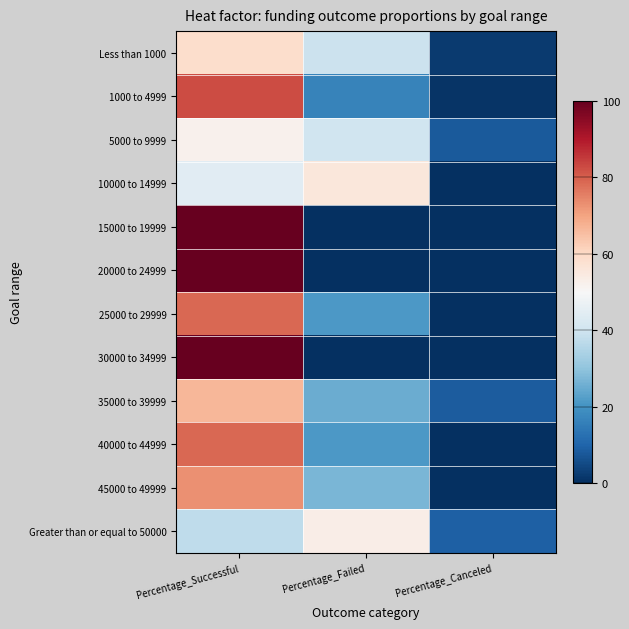

Reading left to right, transcribe all the data shown in this chart.

Less than 1000: Percentage_Successful=58.8	Percentage_Failed=39.2	Percentage_Canceled=2.0
1000 to 4999: Percentage_Successful=82.7	Percentage_Failed=16.4	Percentage_Canceled=0.9
5000 to 9999: Percentage_Successful=52.1	Percentage_Failed=40.0	Percentage_Canceled=7.9
10000 to 14999: Percentage_Successful=44.4	Percentage_Failed=55.6	Percentage_Canceled=0.0
15000 to 19999: Percentage_Successful=100.0	Percentage_Failed=0.0	Percentage_Canceled=0.0
20000 to 24999: Percentage_Successful=100.0	Percentage_Failed=0.0	Percentage_Canceled=0.0
25000 to 29999: Percentage_Successful=78.6	Percentage_Failed=21.4	Percentage_Canceled=0.0
30000 to 34999: Percentage_Successful=100.0	Percentage_Failed=0.0	Percentage_Canceled=0.0
35000 to 39999: Percentage_Successful=66.7	Percentage_Failed=25.0	Percentage_Canceled=8.3
40000 to 44999: Percentage_Successful=78.6	Percentage_Failed=21.4	Percentage_Canceled=0.0
45000 to 49999: Percentage_Successful=72.7	Percentage_Failed=27.3	Percentage_Canceled=0.0
Greater than or equal to 50000: Percentage_Successful=37.4	Percentage_Failed=53.4	Percentage_Canceled=9.2